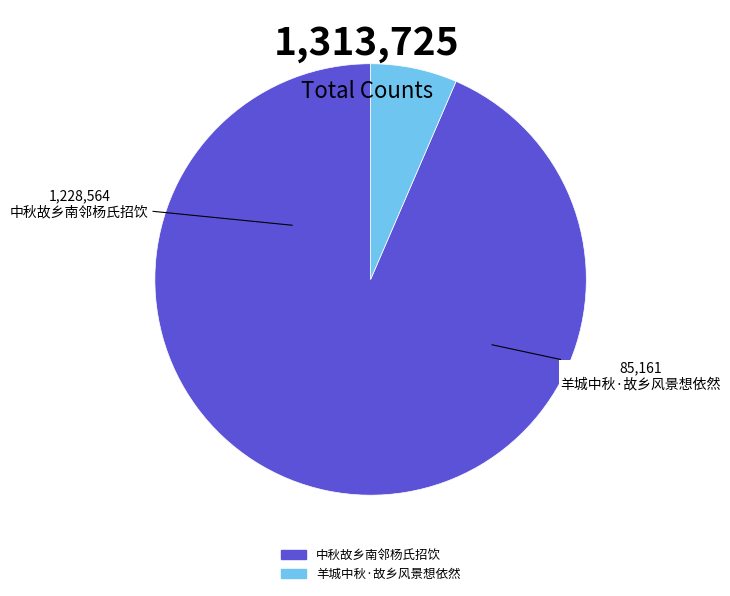

Count the number of slices in the pie.

2